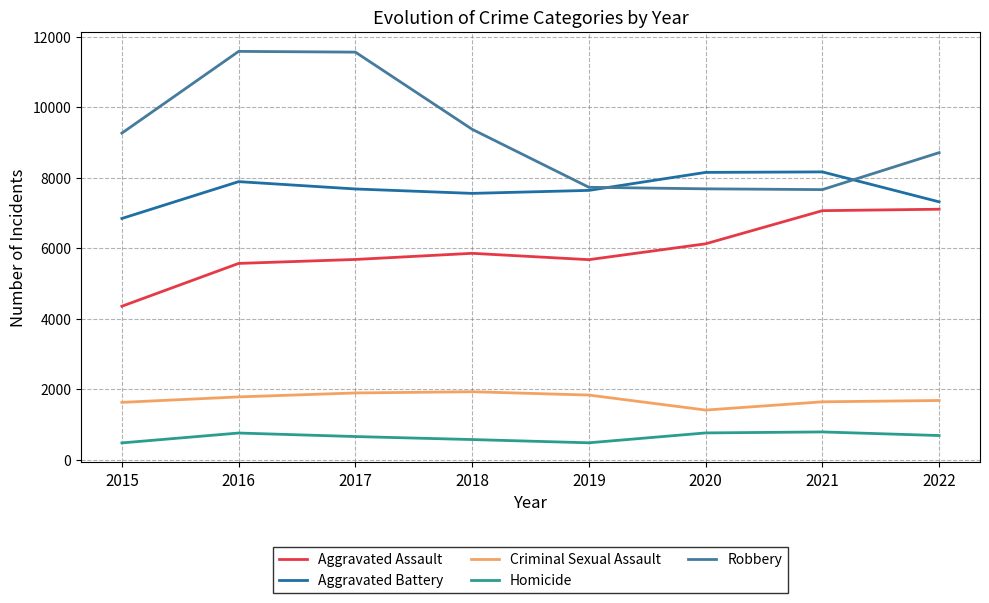

At 2018, list the series in order from smallest to largest.

Homicide, Criminal Sexual Assault, Aggravated Assault, Aggravated Battery, Robbery